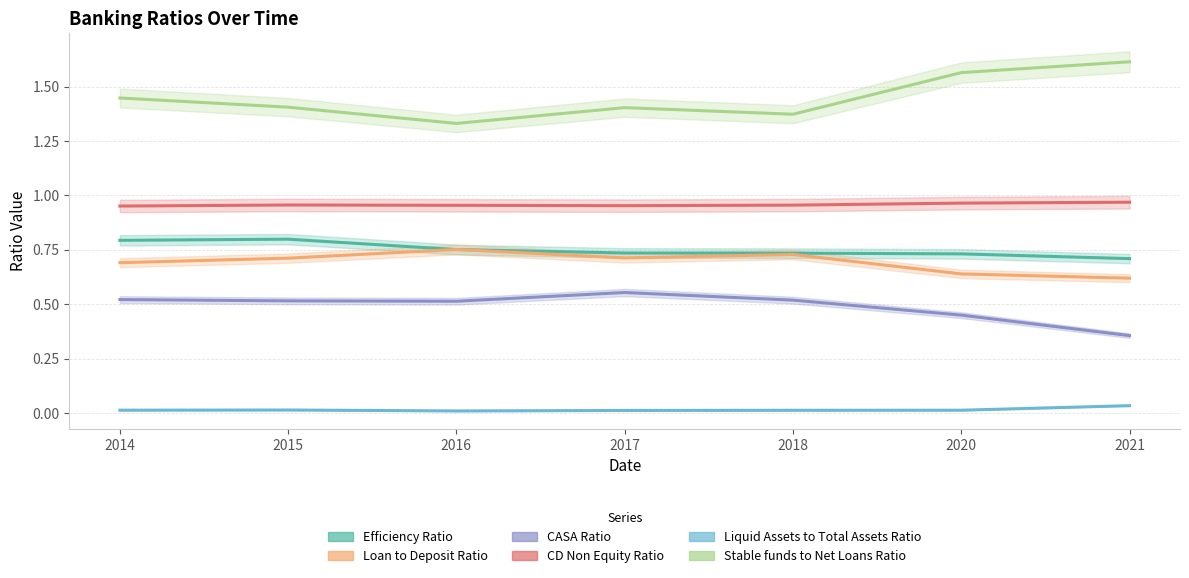

Does the chart have visible grid lines?

Yes